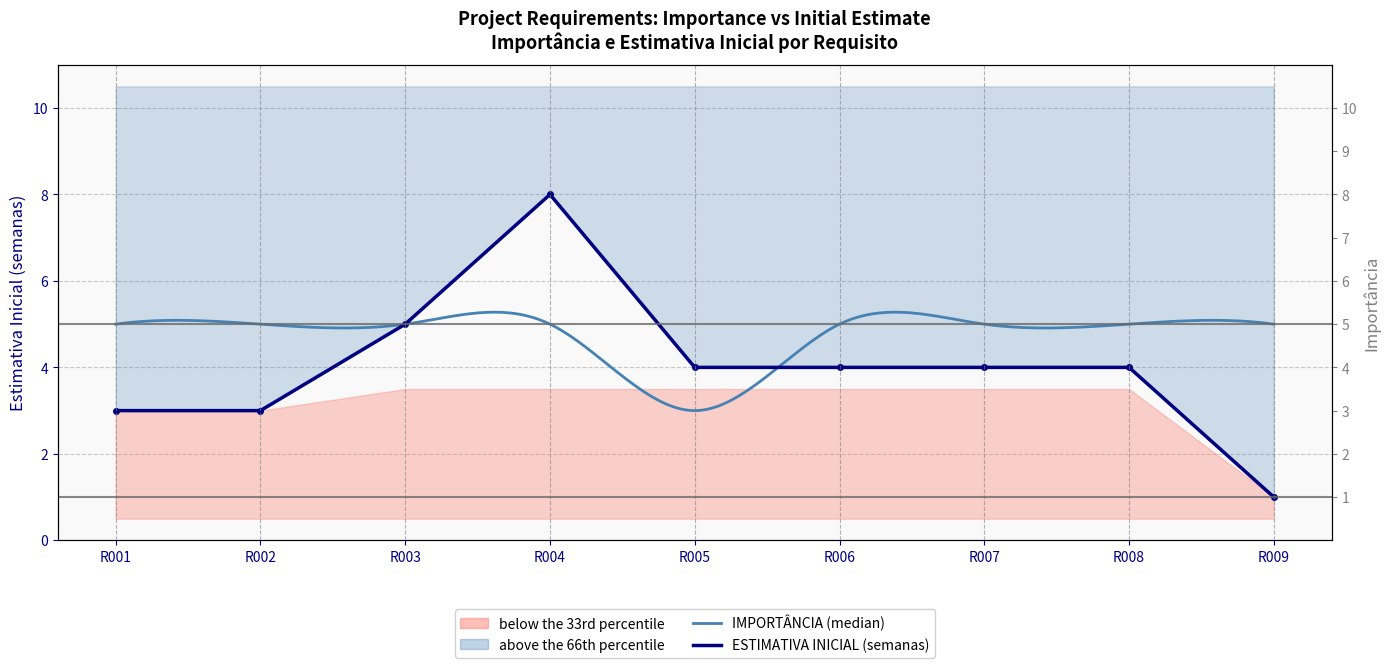

The chart shows a value of 3 at R001. True or false?

True